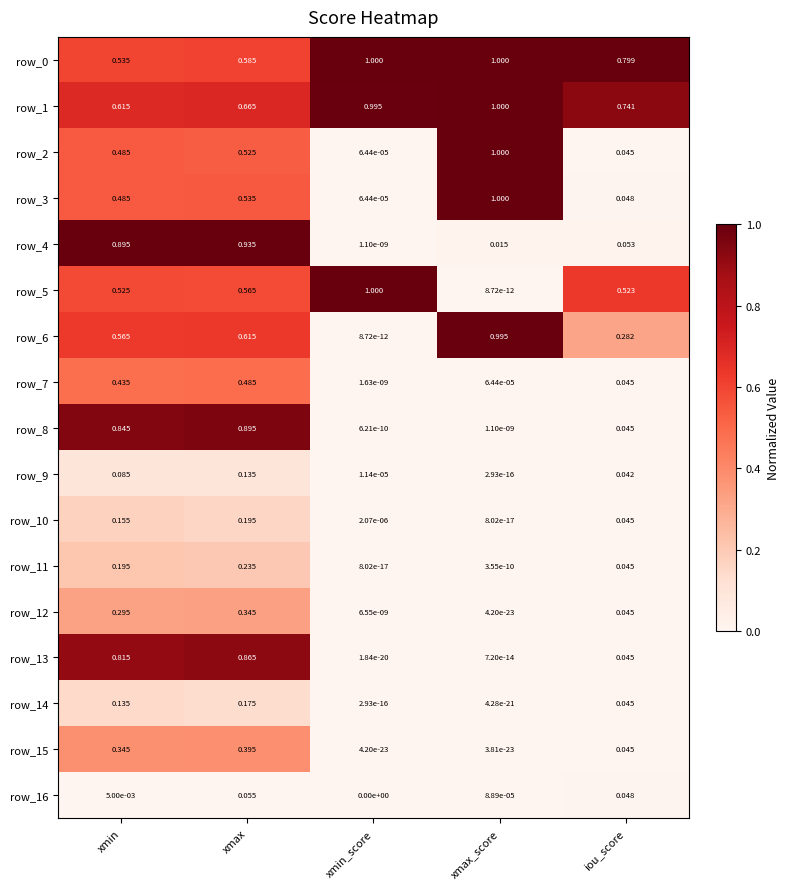

Rank the categories by row_9 value from lowest to highest.

xmax_score, xmin_score, iou_score, xmin, xmax